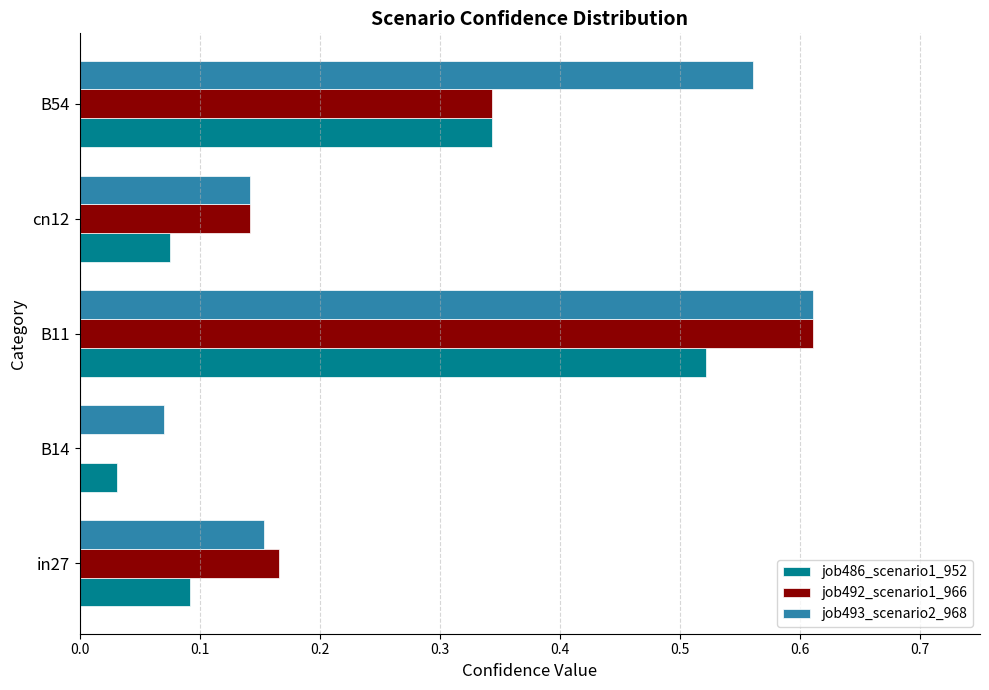

At which category does the chart reach its peak across all series?

B11